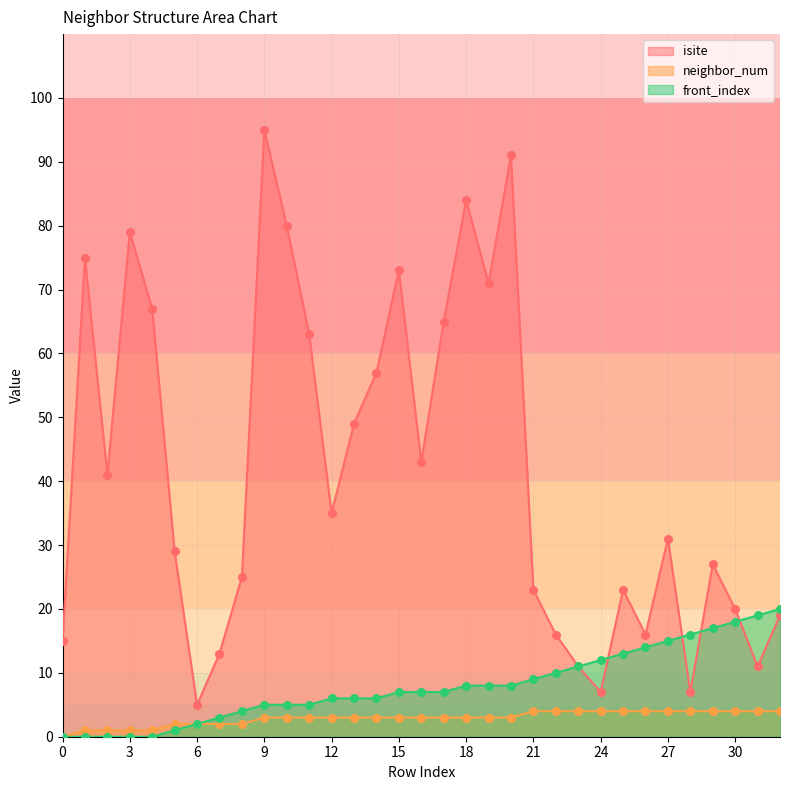

At which category is the sum across all series the highest?

9